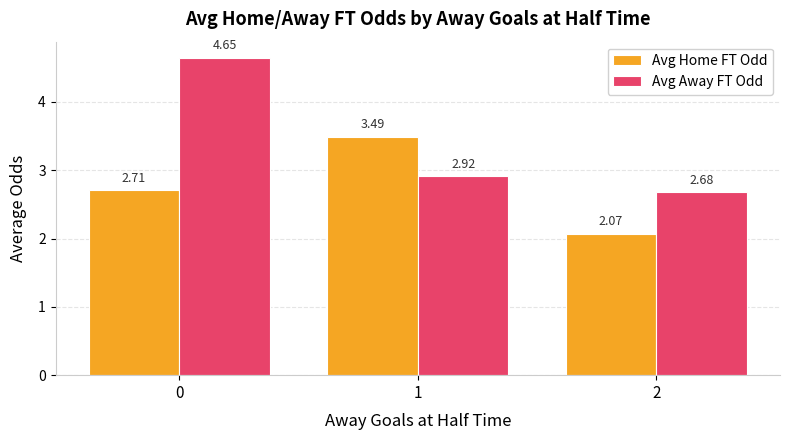

What is the difference between the Avg Home FT Odd values at 1 and 0?

0.8